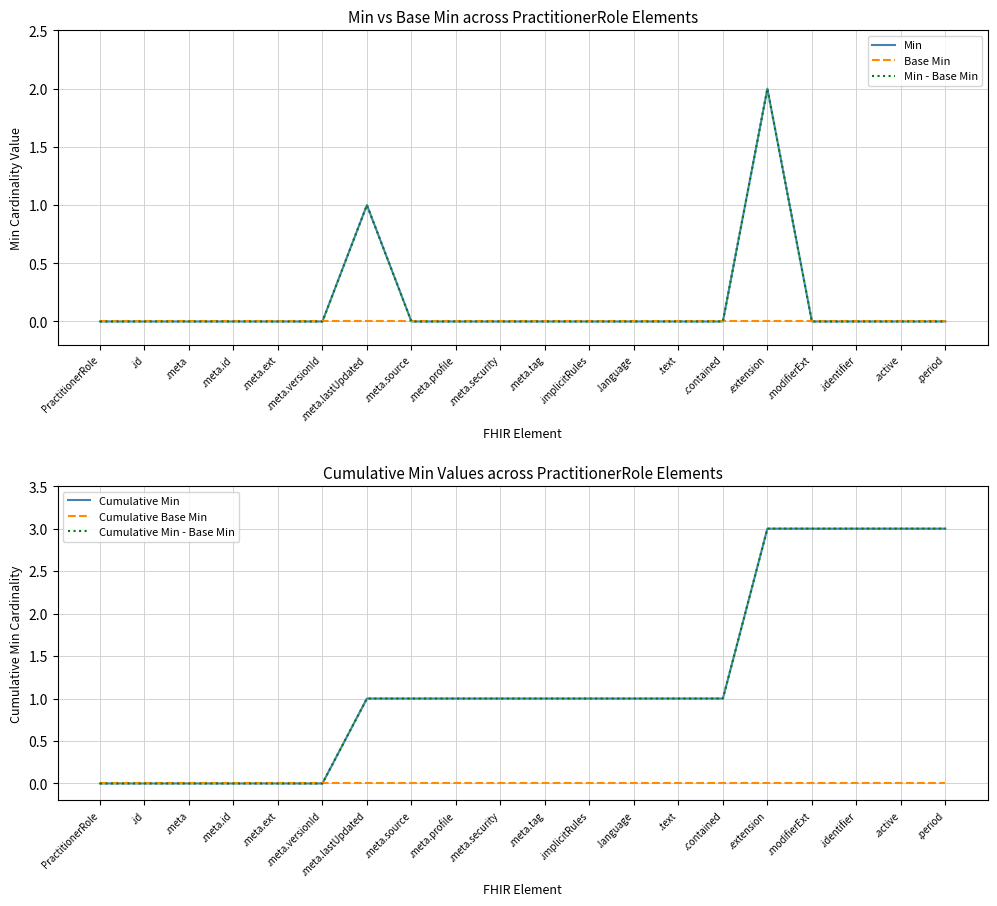

What is the average value of the Cumulative Min - Base Min series?

1